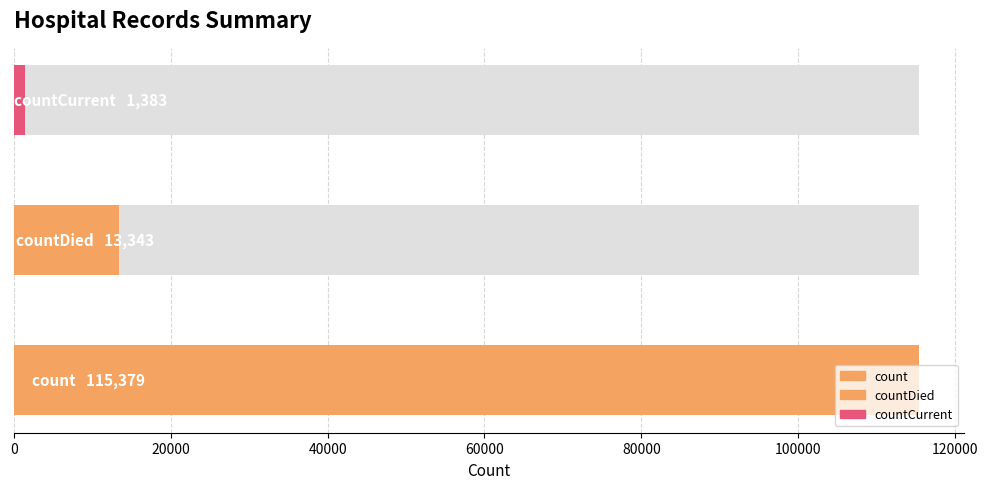

Where does the data first go above 1383?

count